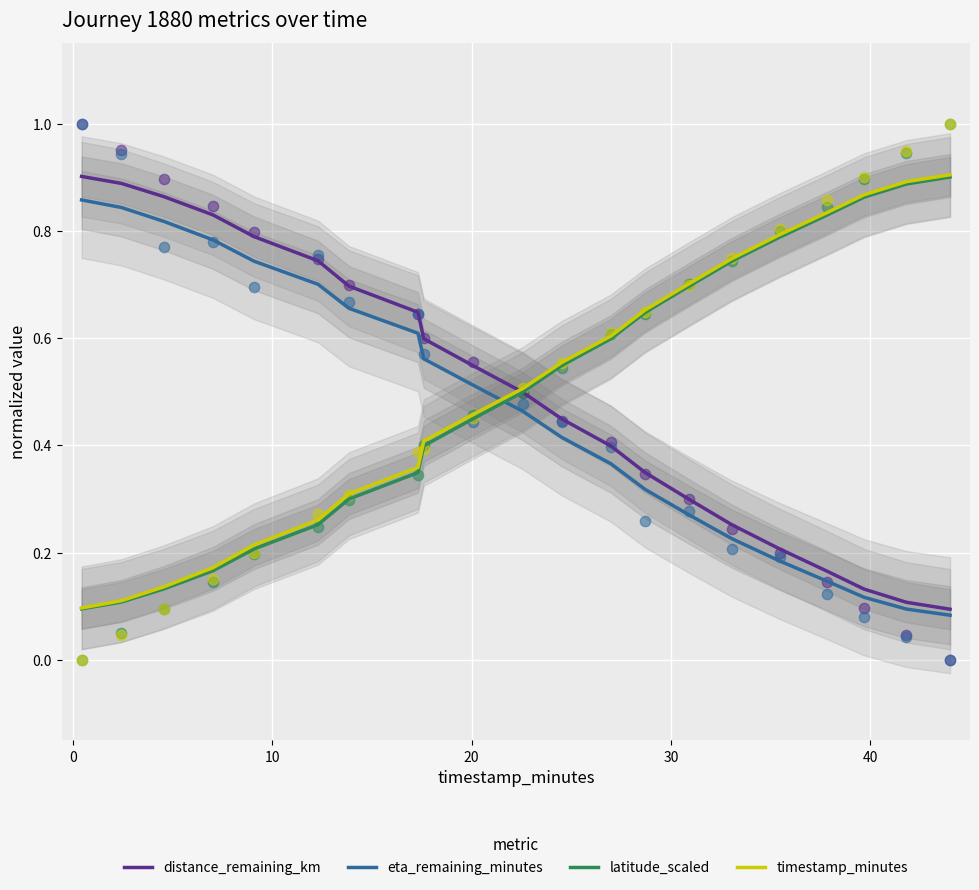

What are all the series names shown in the legend?

distance_remaining_km, eta_remaining_minutes, latitude_scaled, timestamp_minutes